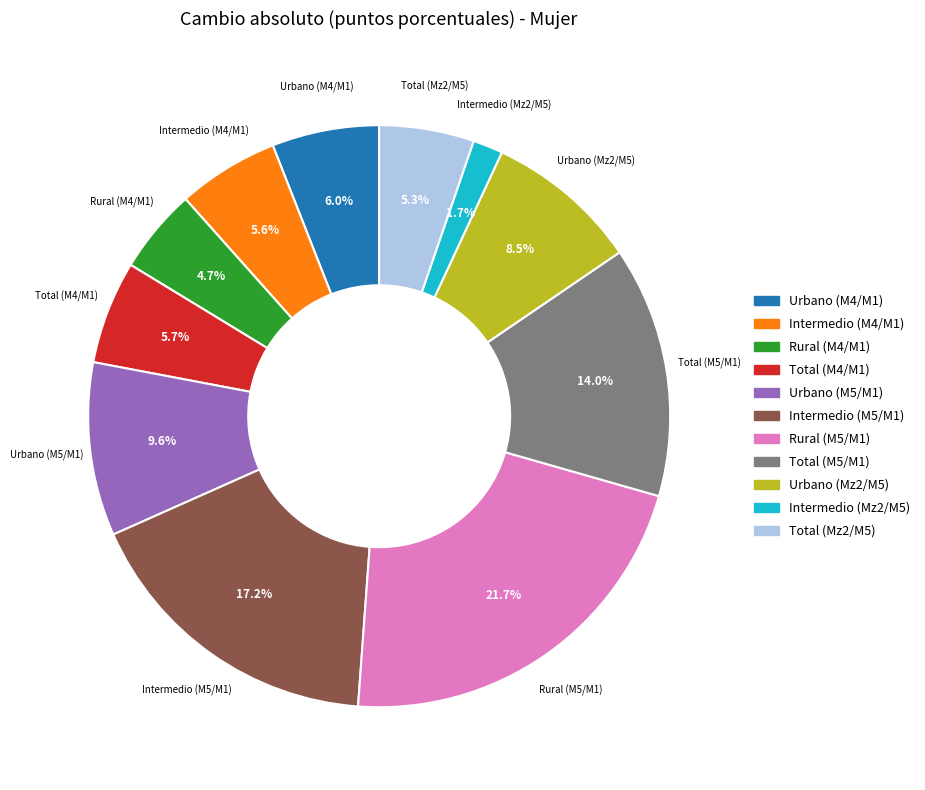

True or false: Rural (M4/M1) accounts for 5% of the total.

True